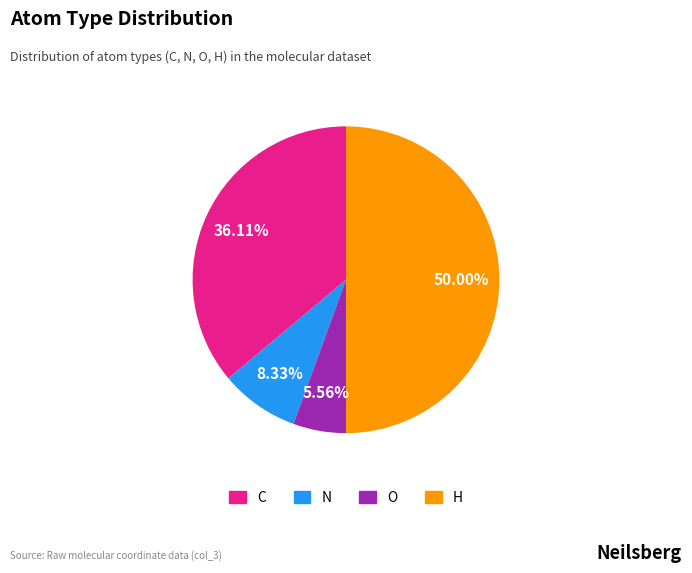

To the nearest percent, what is the difference between the O and H slice percentages?

44%